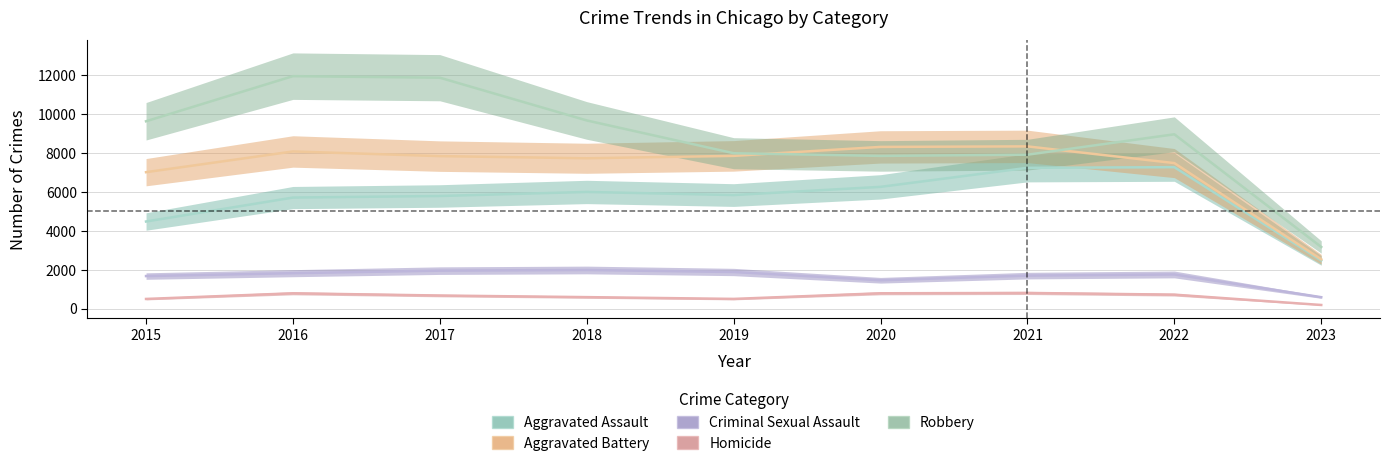

Where is the first local minimum for Aggravated Assault?

2019